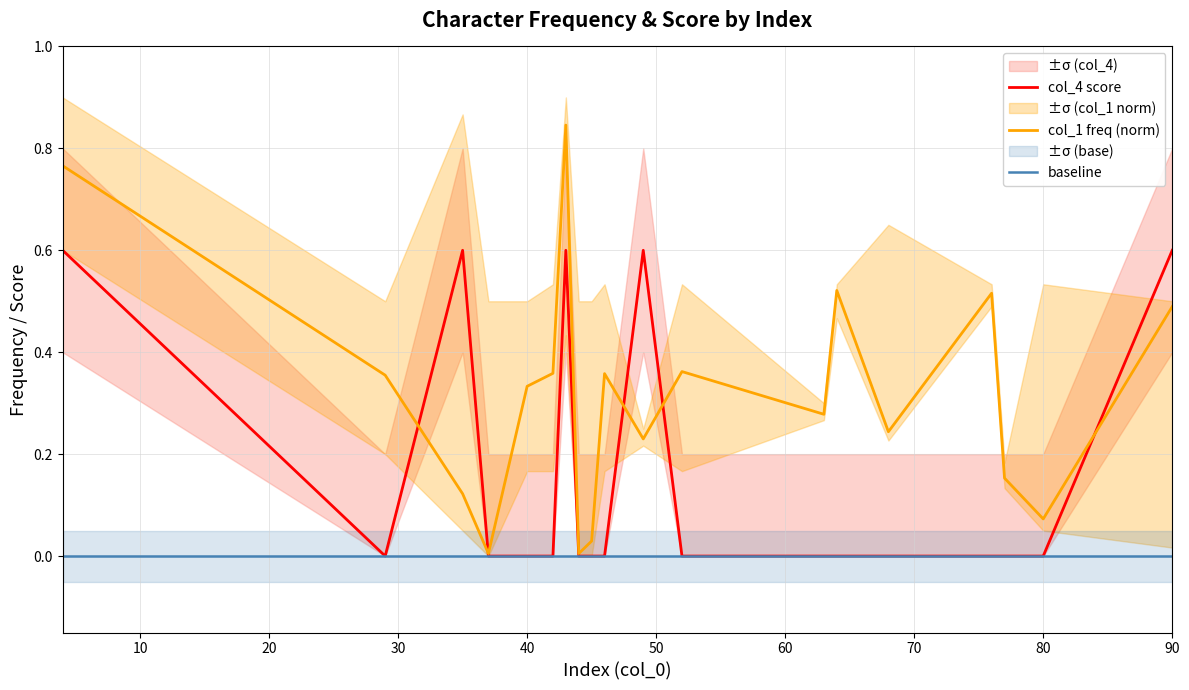

How many interior local peaks does the col_4 score series have?

3